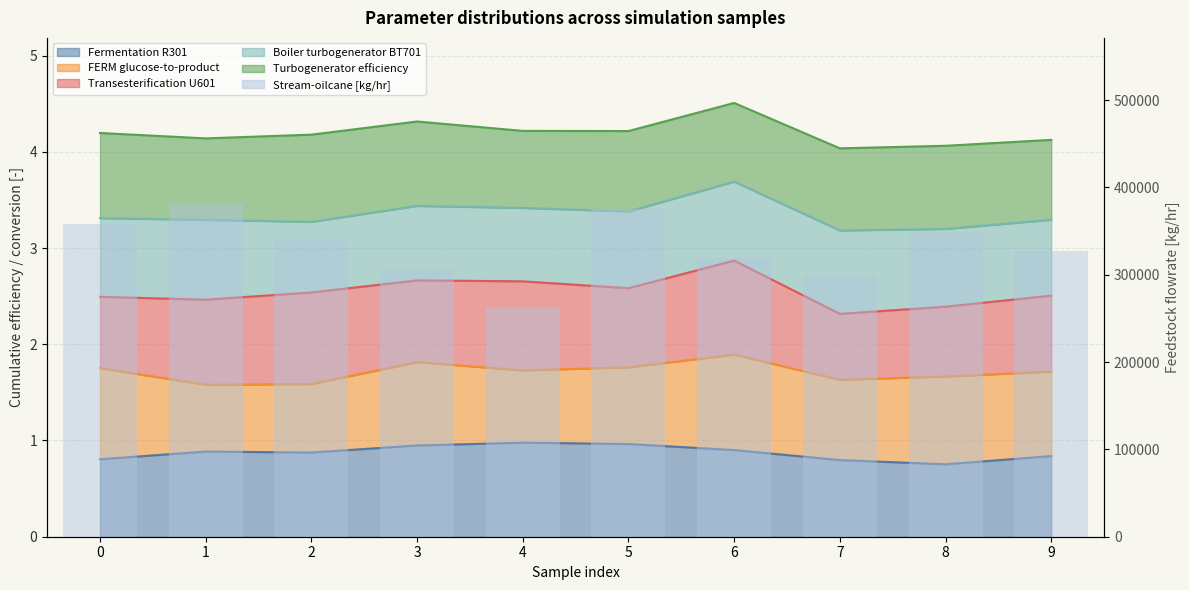

What is the difference between the values at 7 and 0?

58892.0